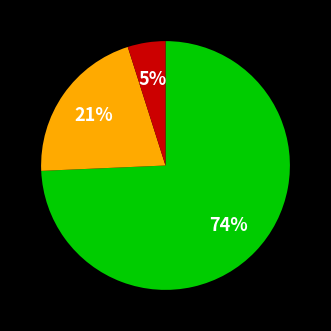

To the nearest percent, what is the difference between the largest and smallest slice percentages?

69%